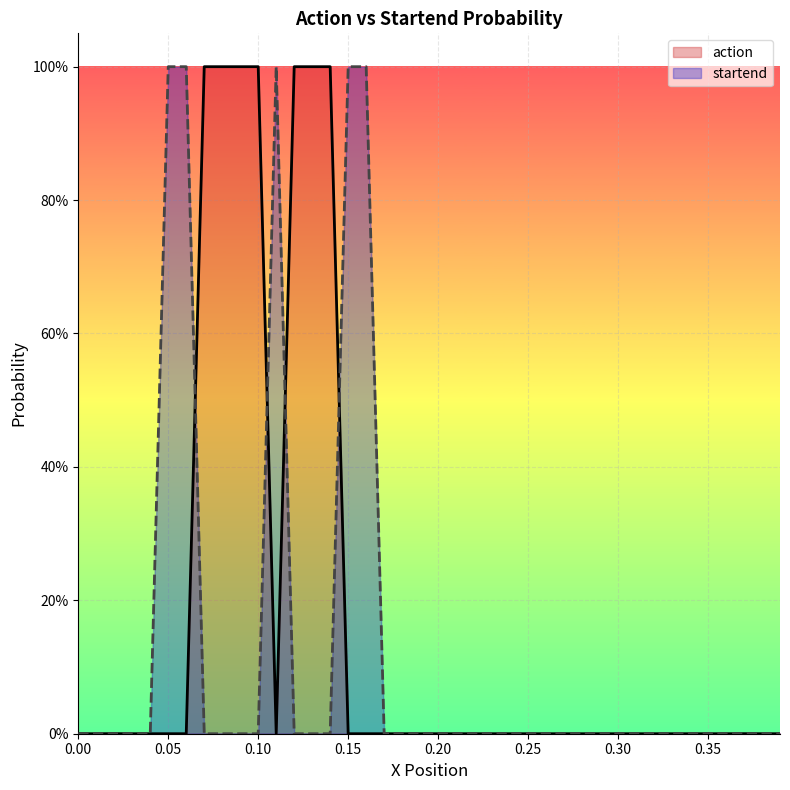

Which series has the largest range (max minus min)?

action